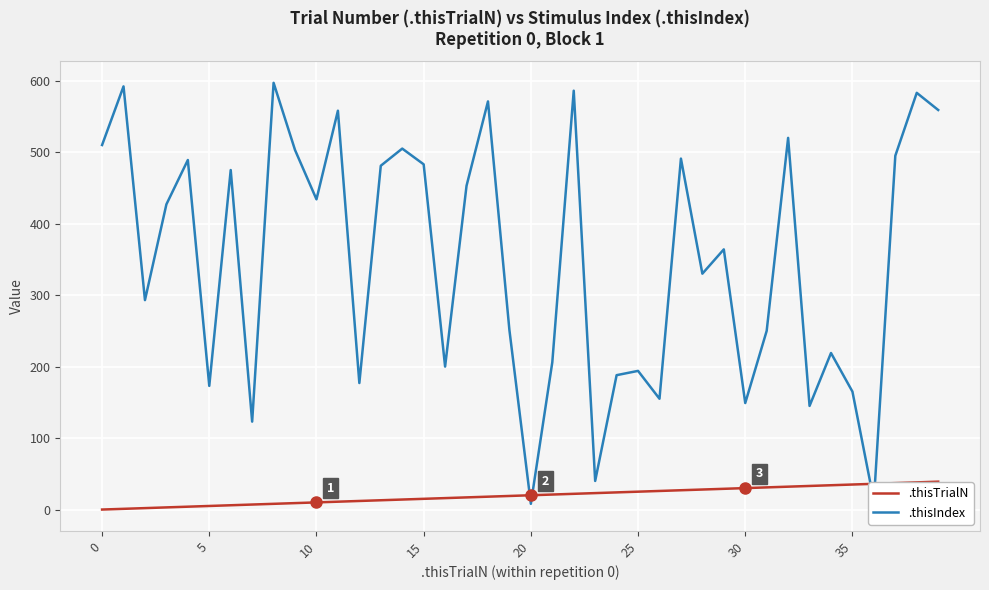

Which series has the largest range (max minus min)?

.thisIndex